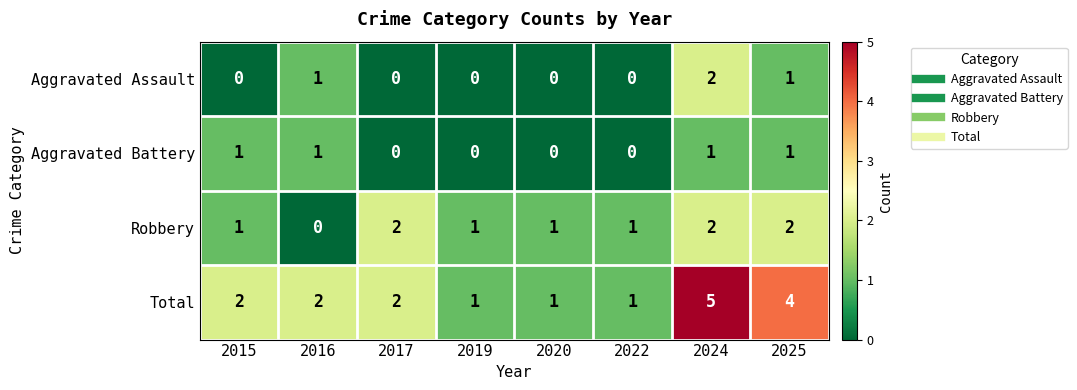

Which series has the widest spread of values?

Total